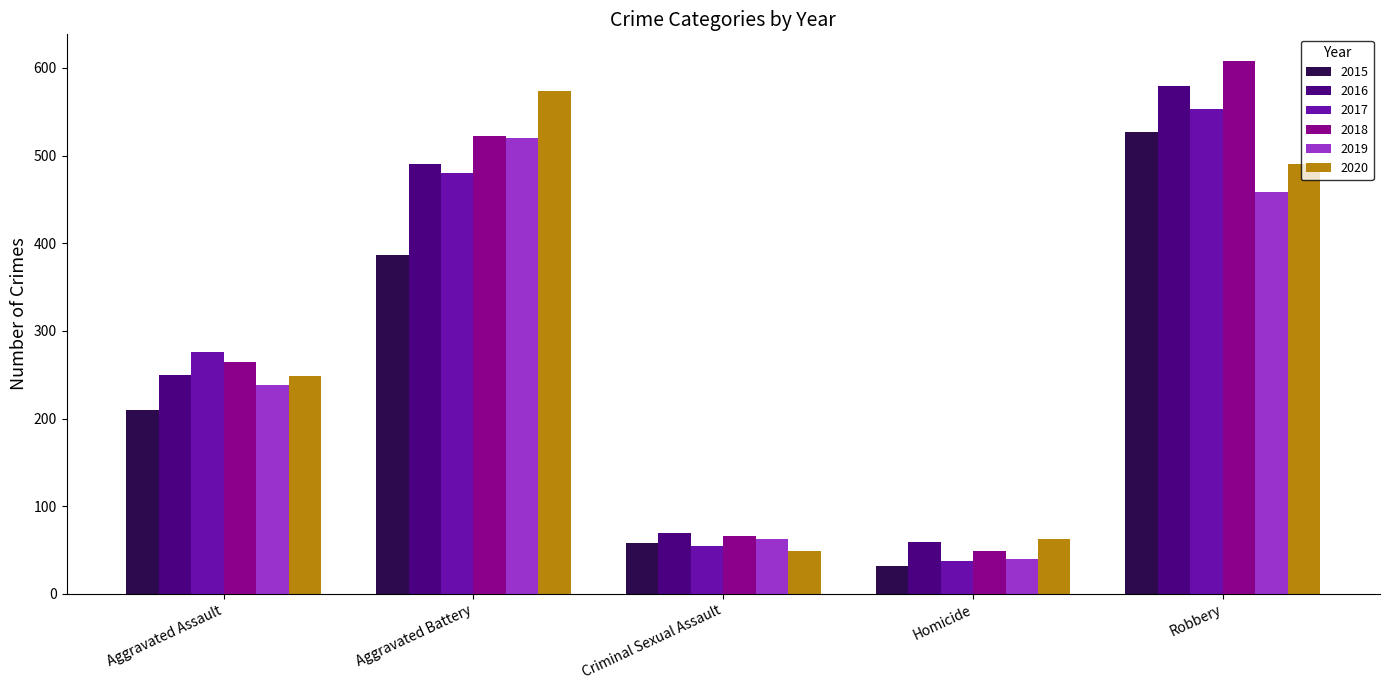

True or false: 2020 has a value of 12 at Criminal Sexual Assault.

False